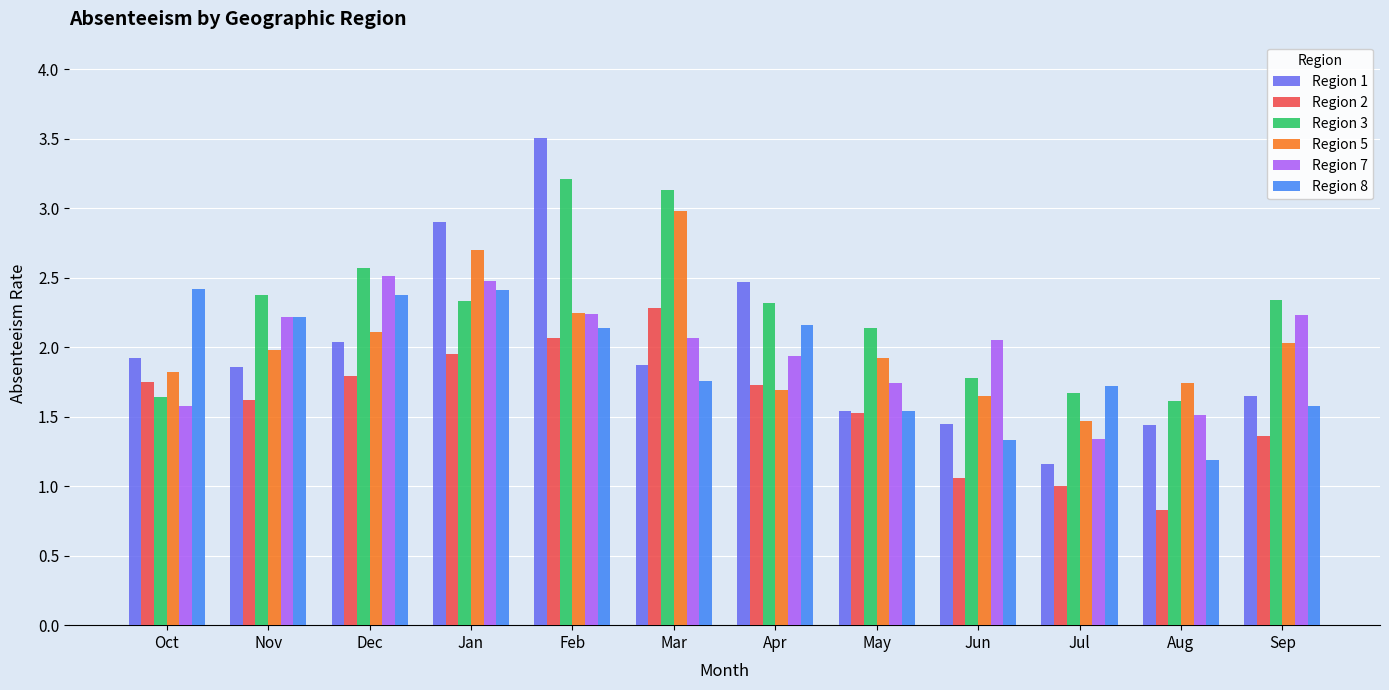

The Region 5 series shows 2.2 at Feb. True or false?

True